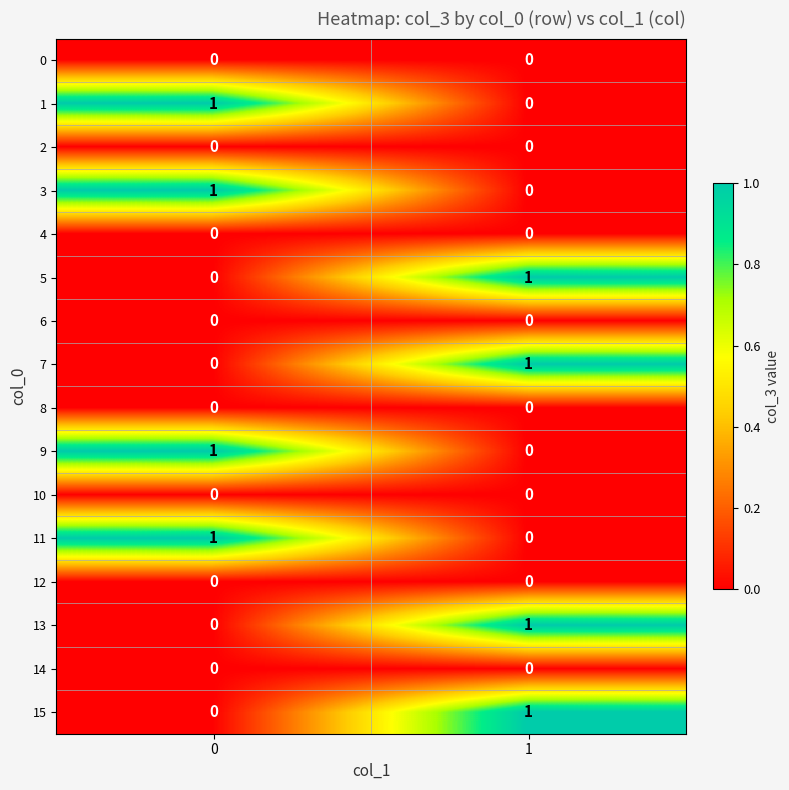

How many values in 11 are above zero?

1